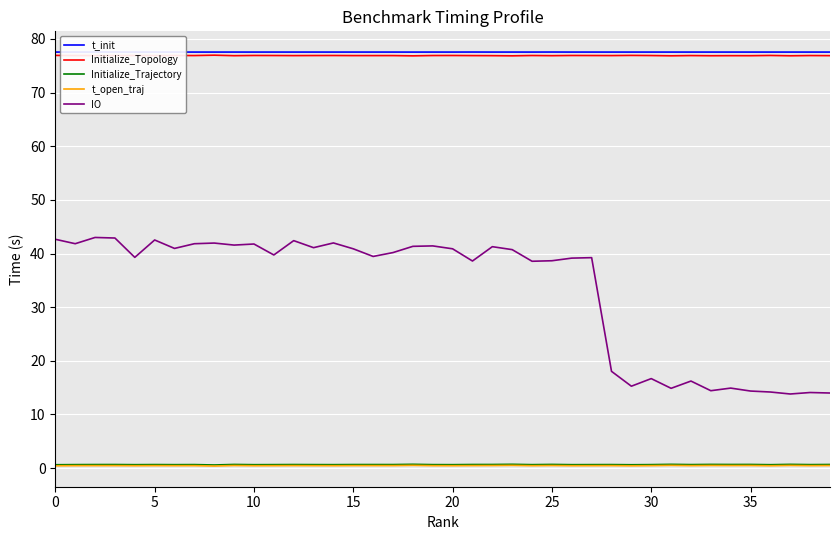

Which series has the widest spread of values?

IO